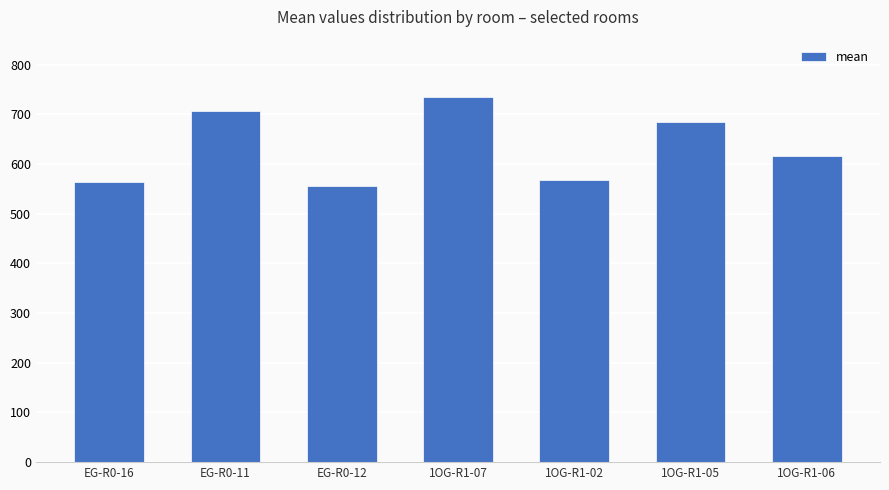

Reading left to right, extract all data points from this chart.

564.1	706.7	555.8	735.2	568.5	684.7	615.8